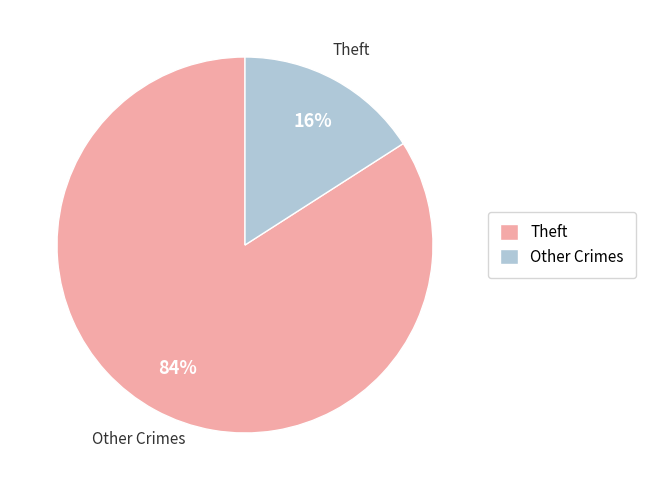

Which has a higher value, Other Crimes or Theft?

Theft